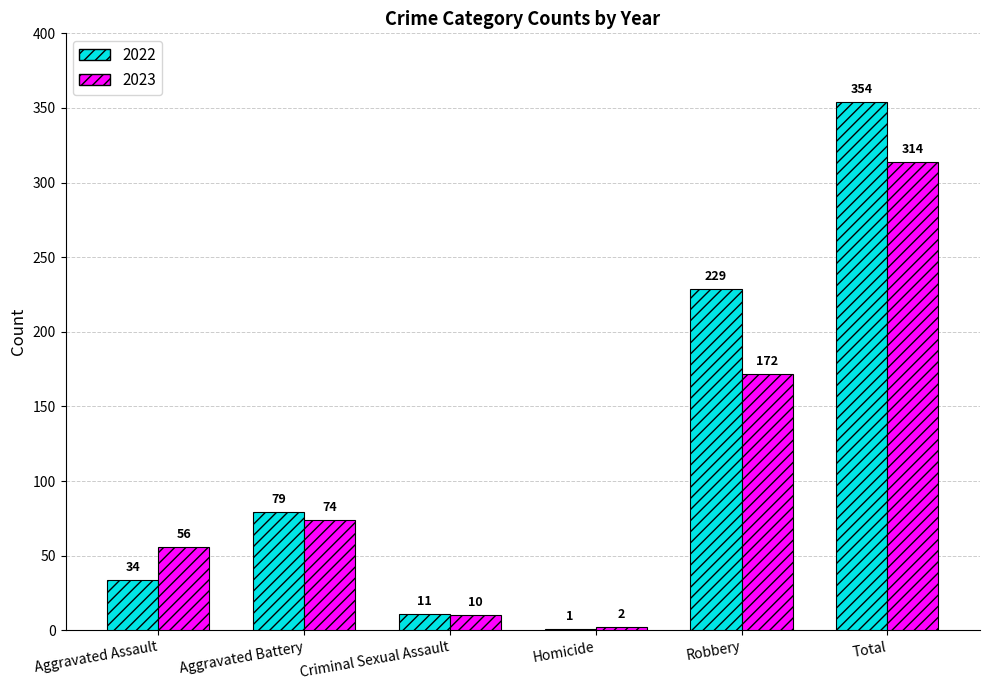

Reading left to right, what are all the values shown in this chart?

2022: 34	79	11	1	229	354
2023: 56	74	10	2	172	314